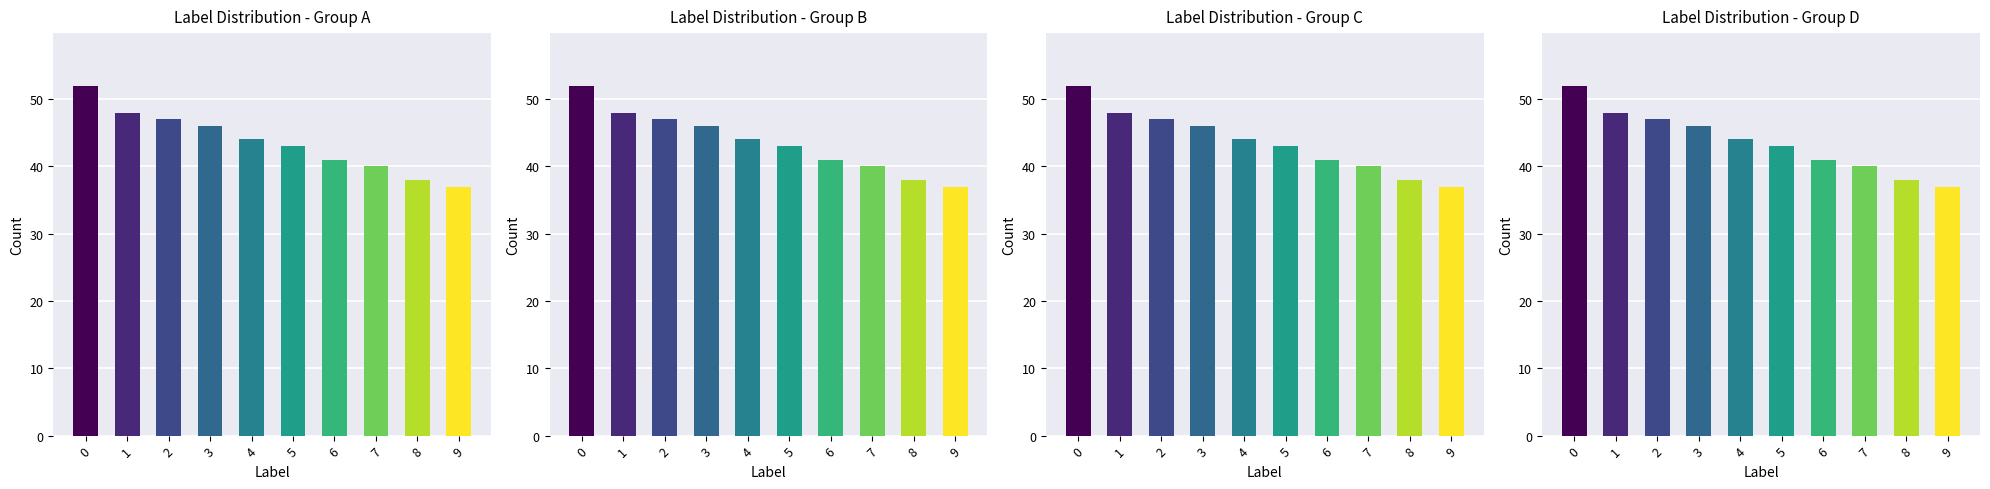

Are the bars horizontal?

No